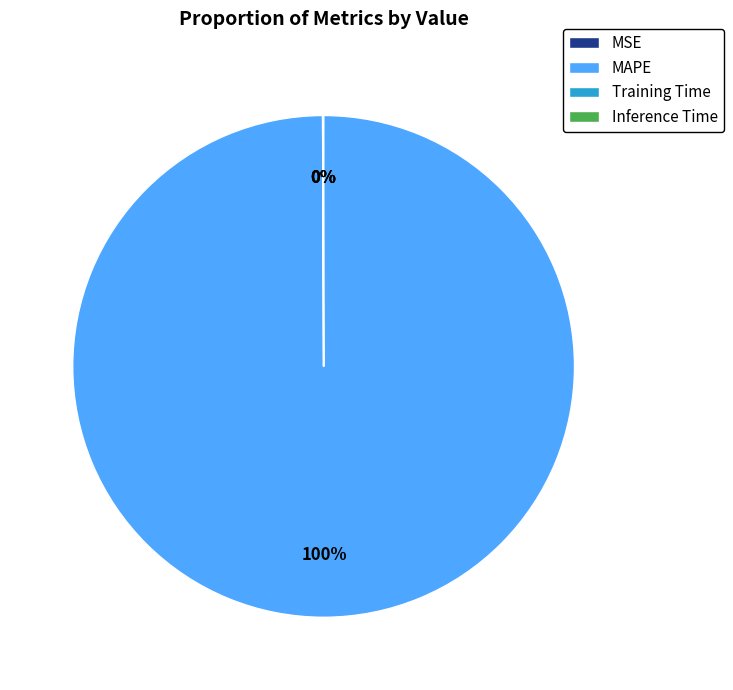

To the nearest percent, what is the average slice percentage?

25%